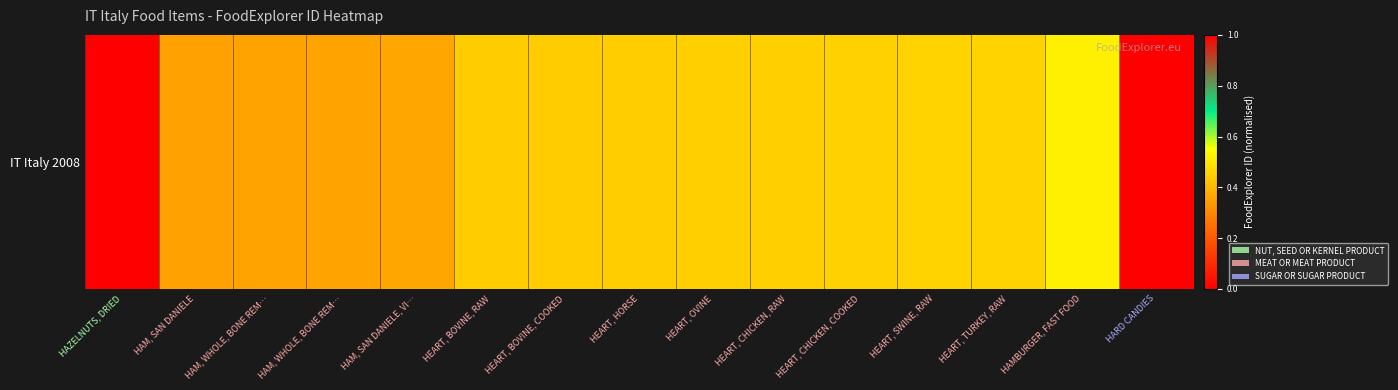

The chart shows a value of -0.4 at HAZELNUTS, DRIED. True or false?

False